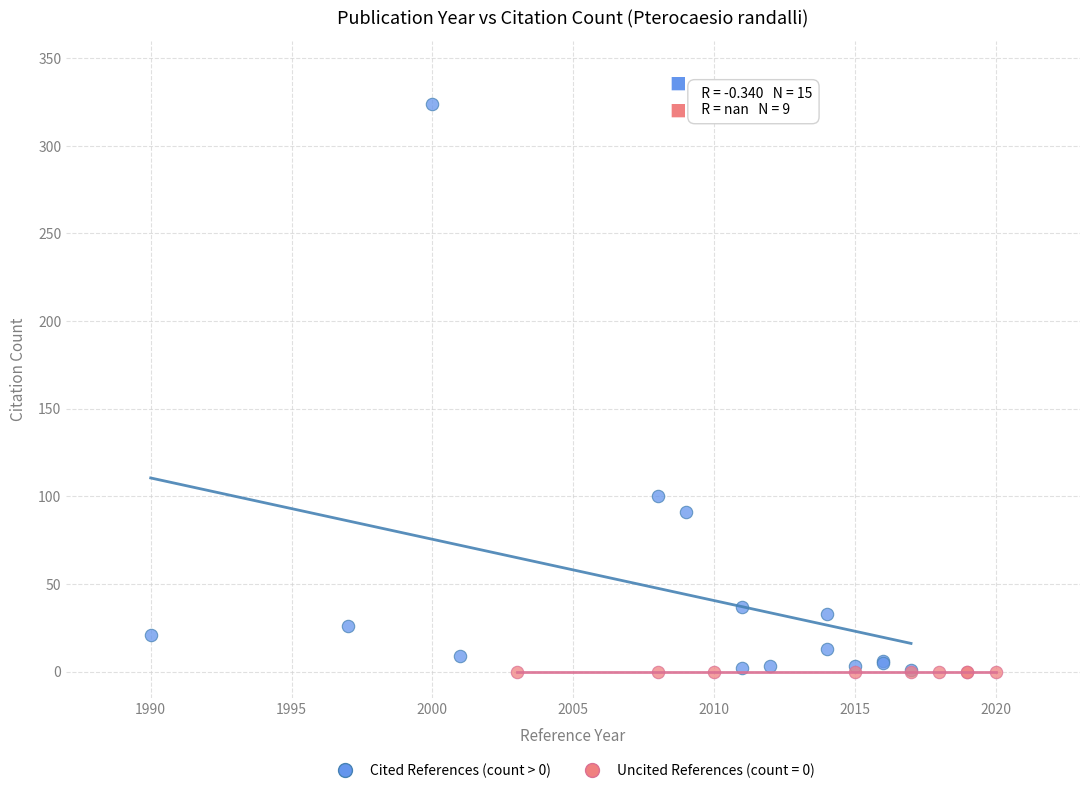

Which series reaches the maximum Y coordinate?

Cited References (count > 0)